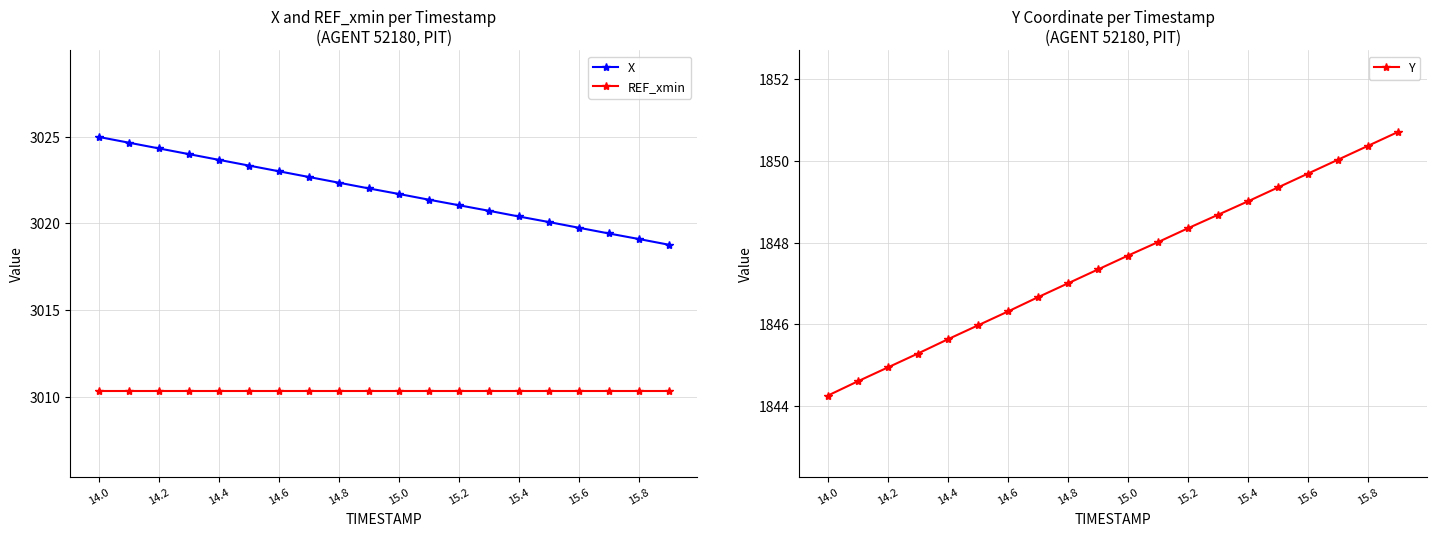

The value of X at 15.4 is 1409.1. True or false?

False